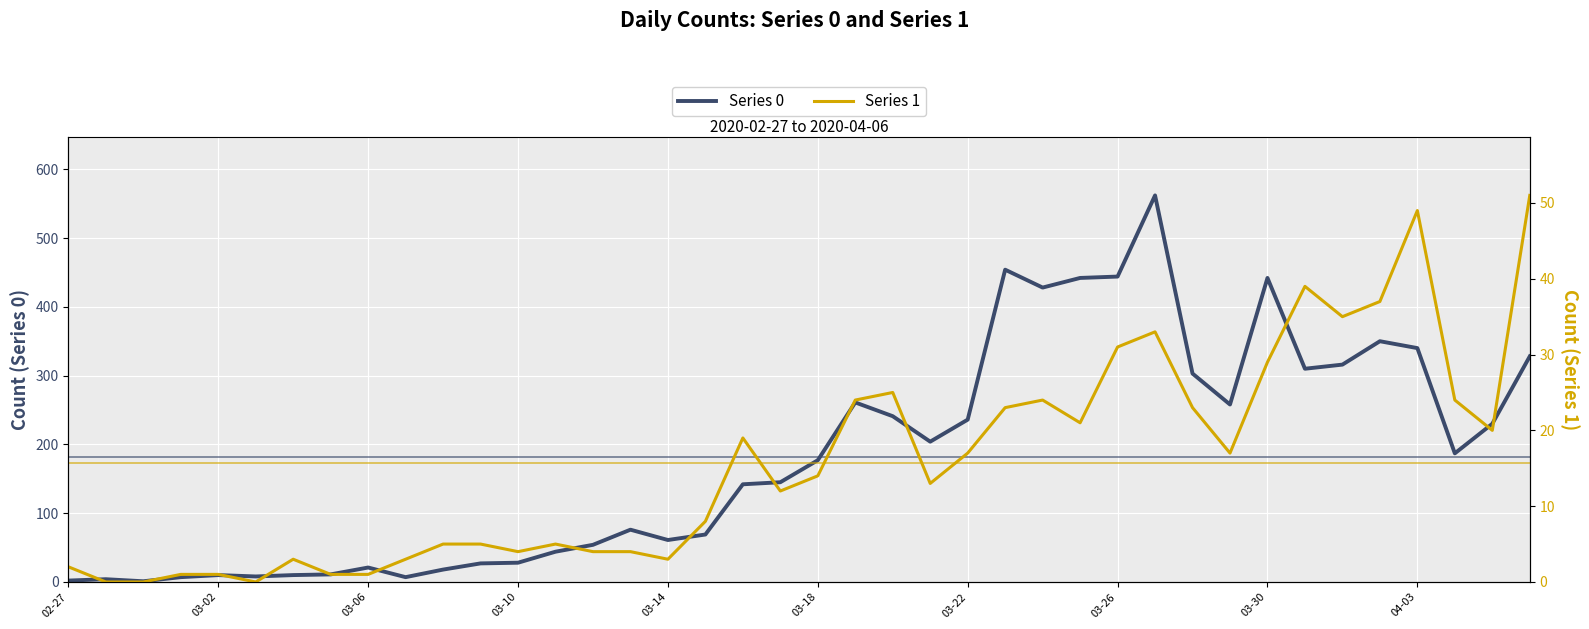

Which series has the largest range (max minus min)?

Series 0